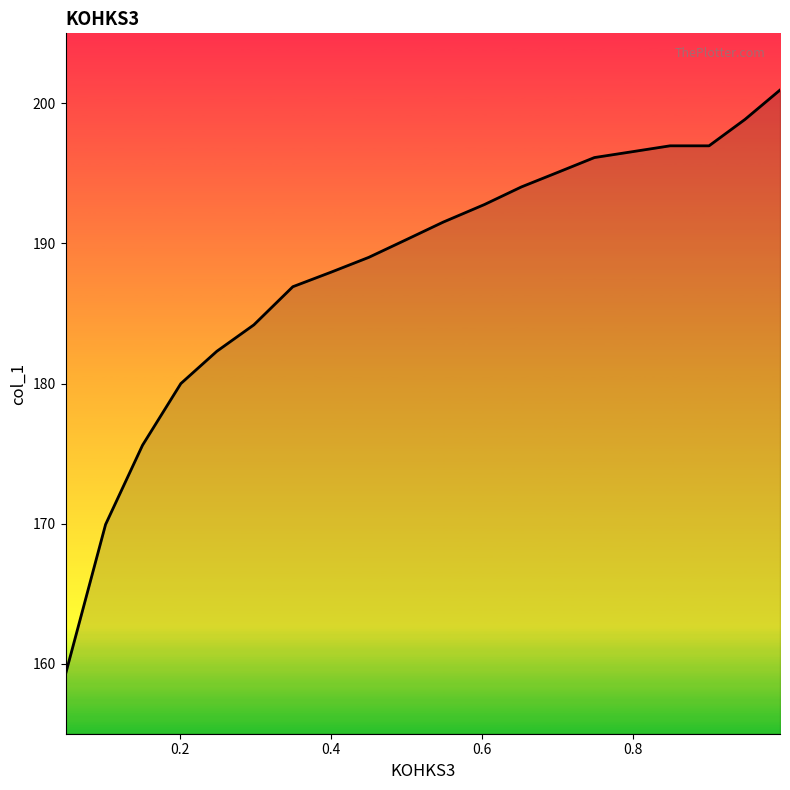

Count the number of data series in this chart.

1